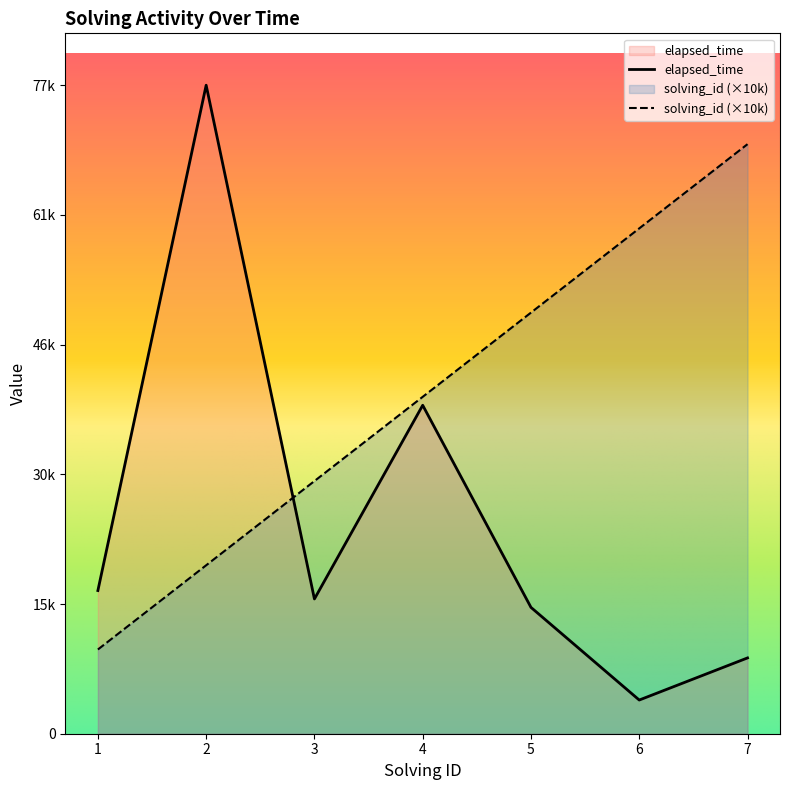

What is the average value of the elapsed_time series?

25286